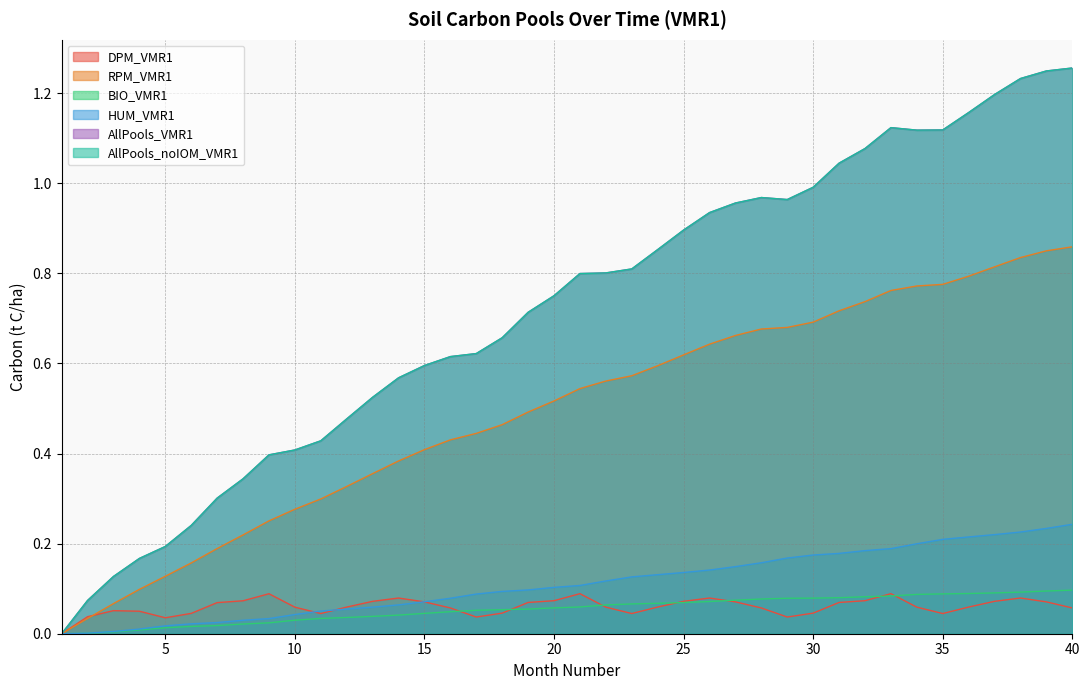

The value of RPM_VMR1 at 14 is 0.3. True or false?

False